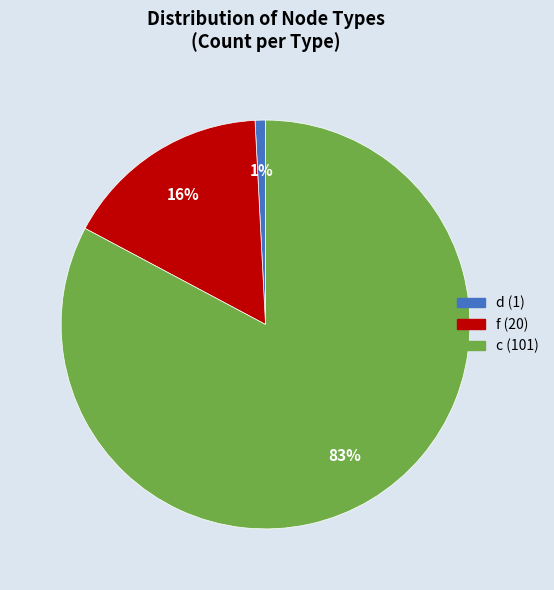

Is the sum of c and f greater than half?

Yes